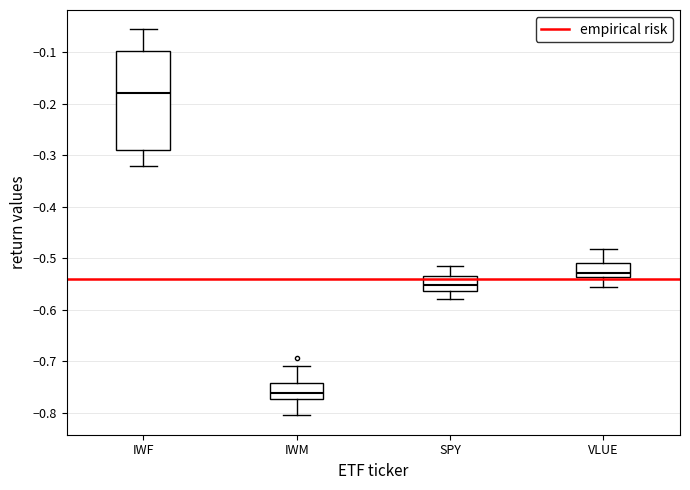

Reading left to right, read every box against the y-axis: the position of its median line, the range the box covers, and the ends of its whiskers. The values are not printed on the chart, so give them approximately, as read against the axis.

IWF: median -0.18, box -0.29 to -0.10, whiskers -0.32 to -0.06
IWM: median -0.76, box -0.77 to -0.74, whiskers -0.81 to -0.71
SPY: median -0.55, box -0.56 to -0.53, whiskers -0.58 to -0.52
VLUE: median -0.53, box -0.54 to -0.51, whiskers -0.56 to -0.48